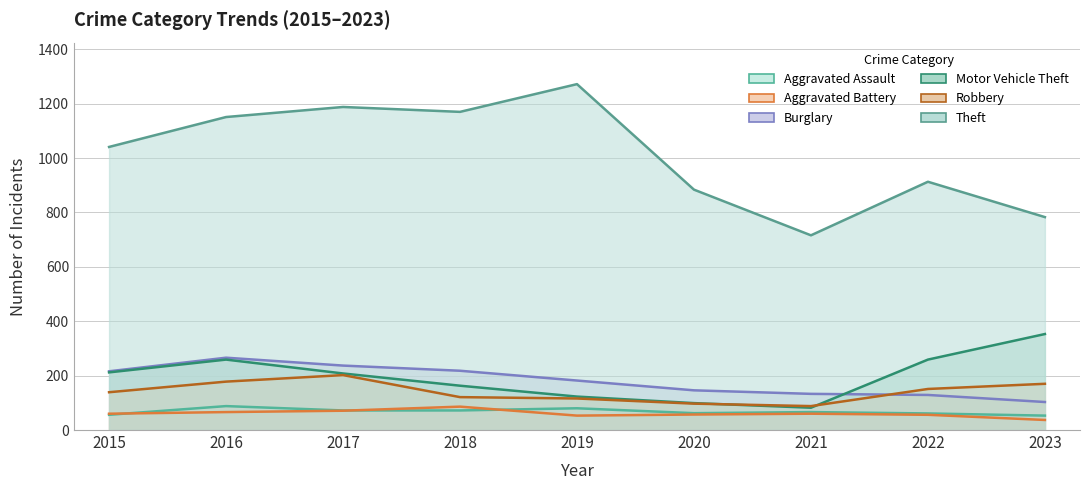

Reading right to left, transcribe all the data shown in this chart.

Aggravated Assault: 53	61	66	62	80	72	72	88	56
Aggravated Battery: 37	56	60	57	53	86	71	66	60
Burglary: 103	129	133	146	182	218	237	266	216
Motor Vehicle Theft: 353	259	82	99	123	163	208	259	212
Robbery: 170	151	88	97	116	121	202	178	139
Theft: 783	913	716	884	1272	1170	1188	1151	1041